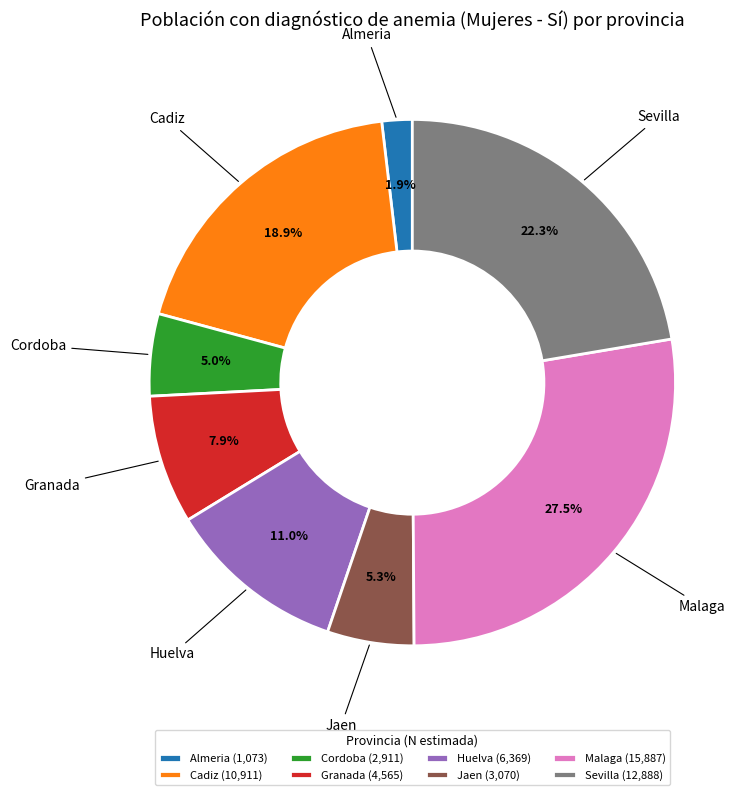

What is the smallest slice in the pie chart?

Almeria